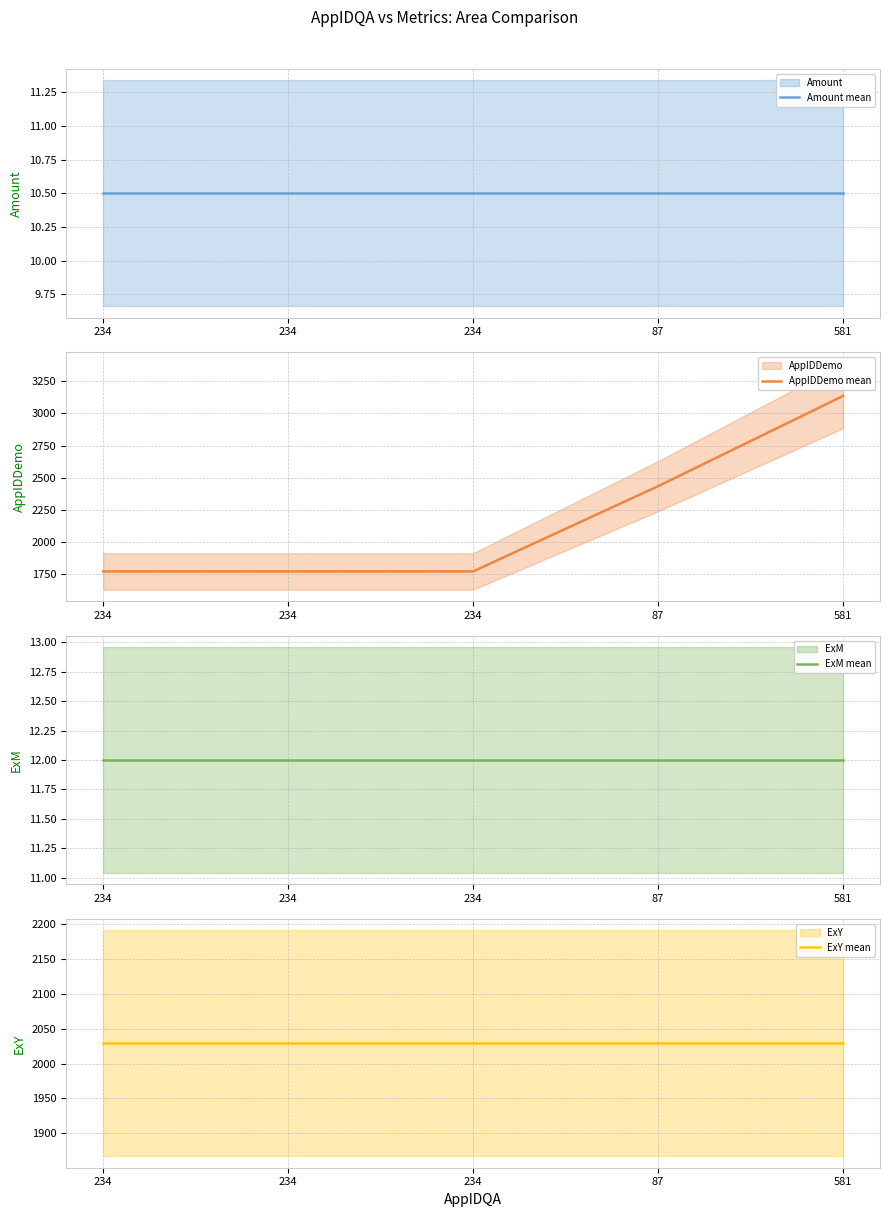

At which label is Amount mean closest to 10?

234